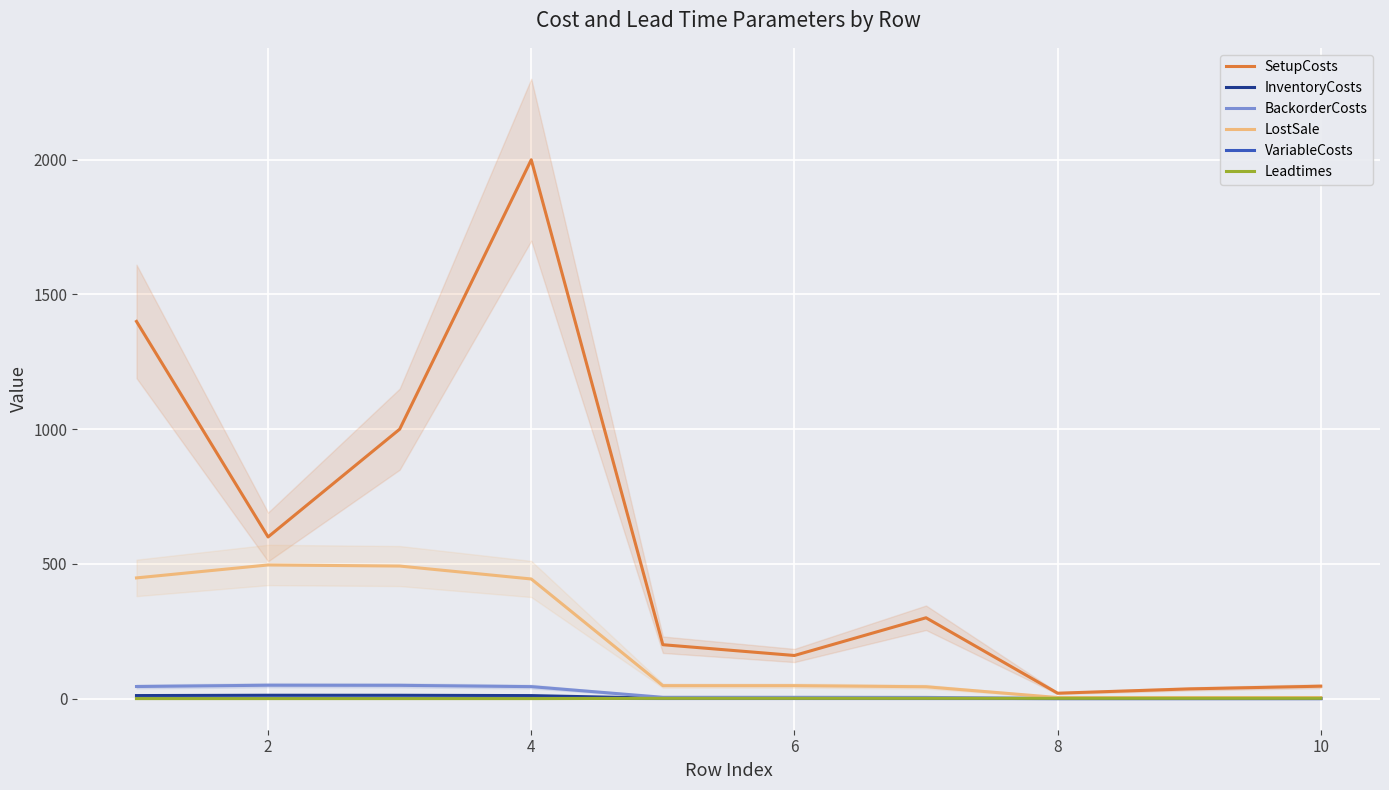

True or false: SetupCosts and VariableCosts cross at least once.

False